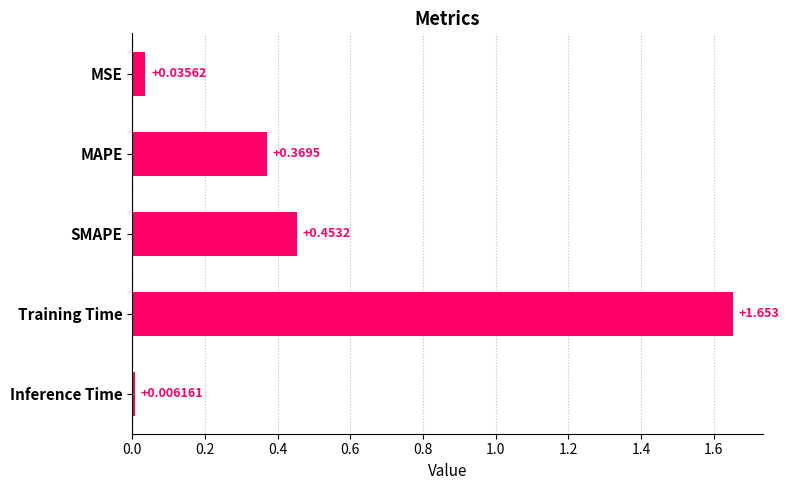

Which has a higher value, MAPE or Inference Time?

MAPE